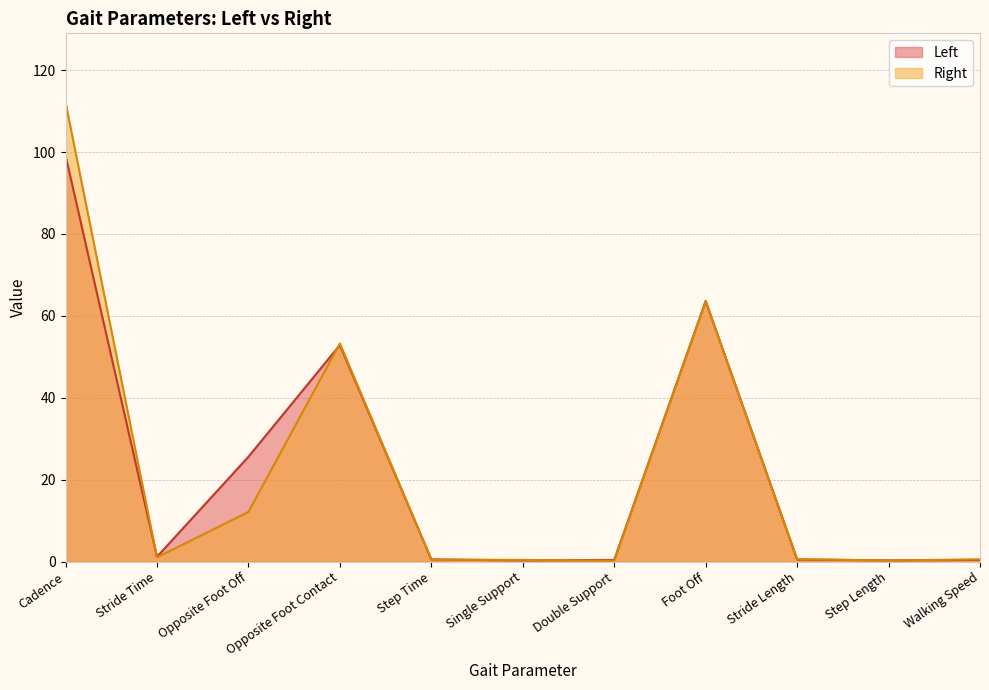

At how many categories does at least one series exceed 2?

4